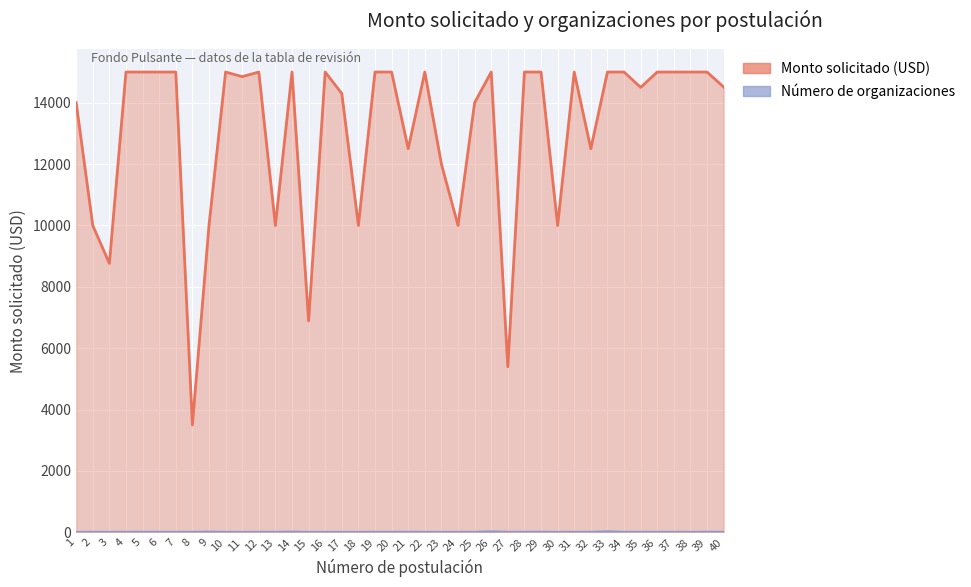

True or false: Monto solicitado (USD) and Número de organizaciones intersect in this chart.

False